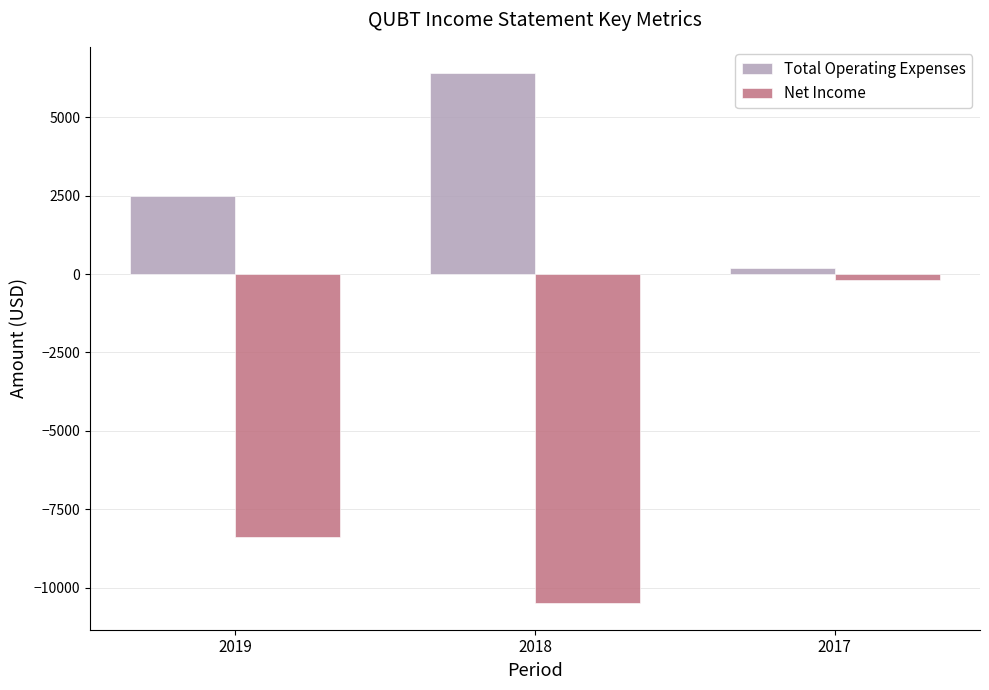

Does the chart contain stacked bars?

No